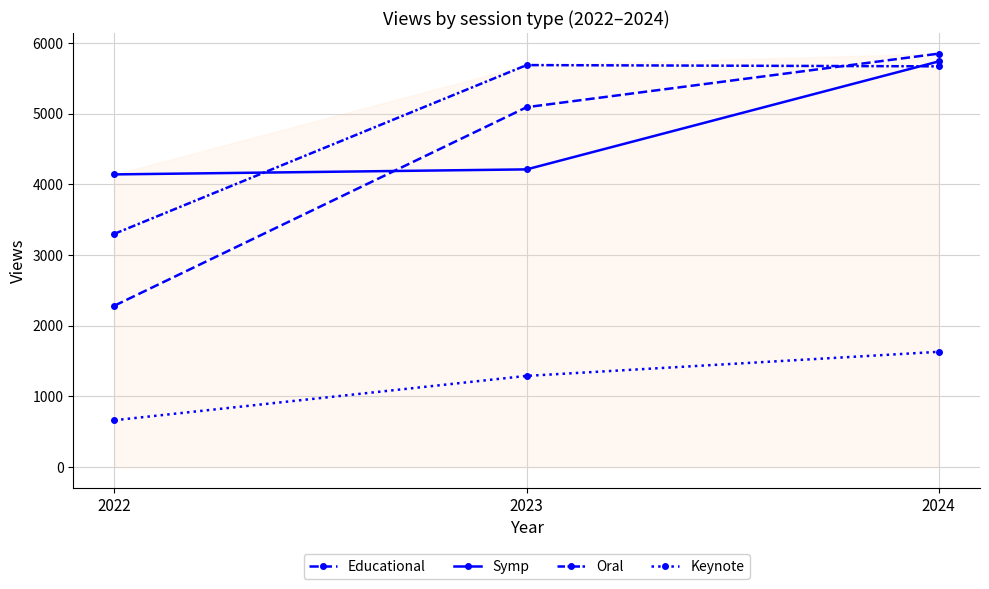

How many distinct data groups are displayed?

4